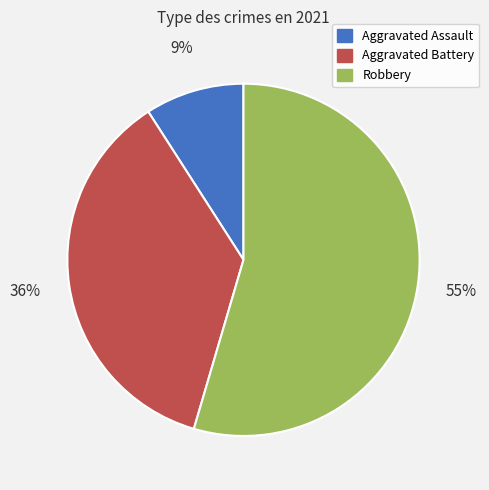

What is the smallest slice in the pie chart?

Aggravated Assault